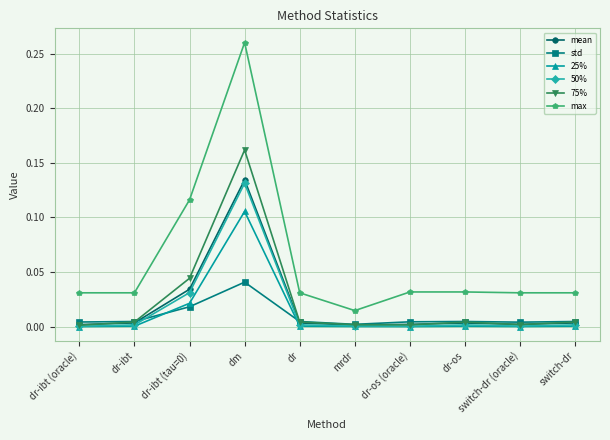

What is the label of the 5th point from the right?

mrdr